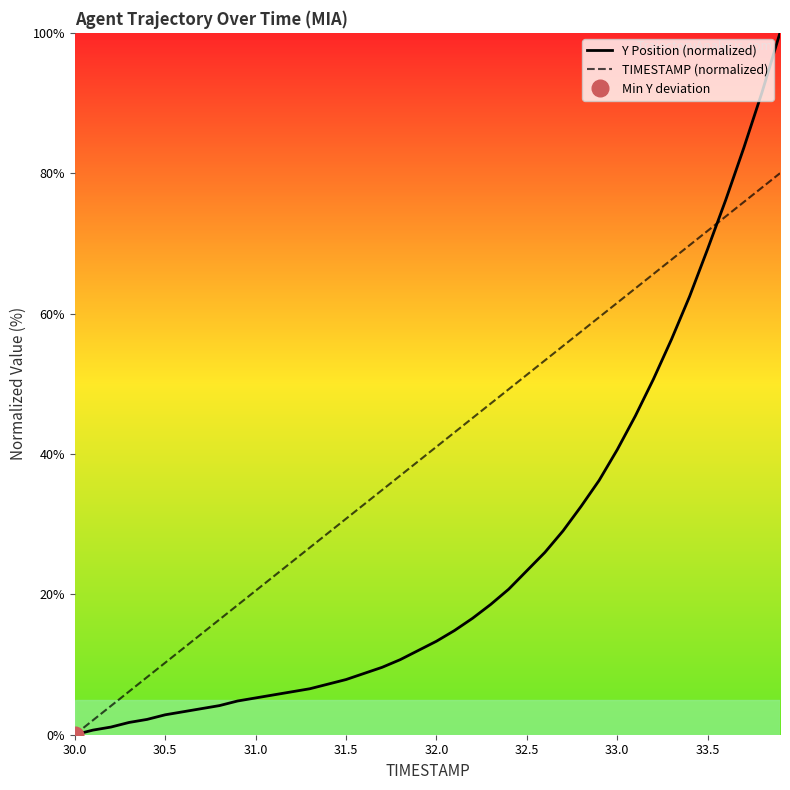

Does the chart have visible grid lines?

No